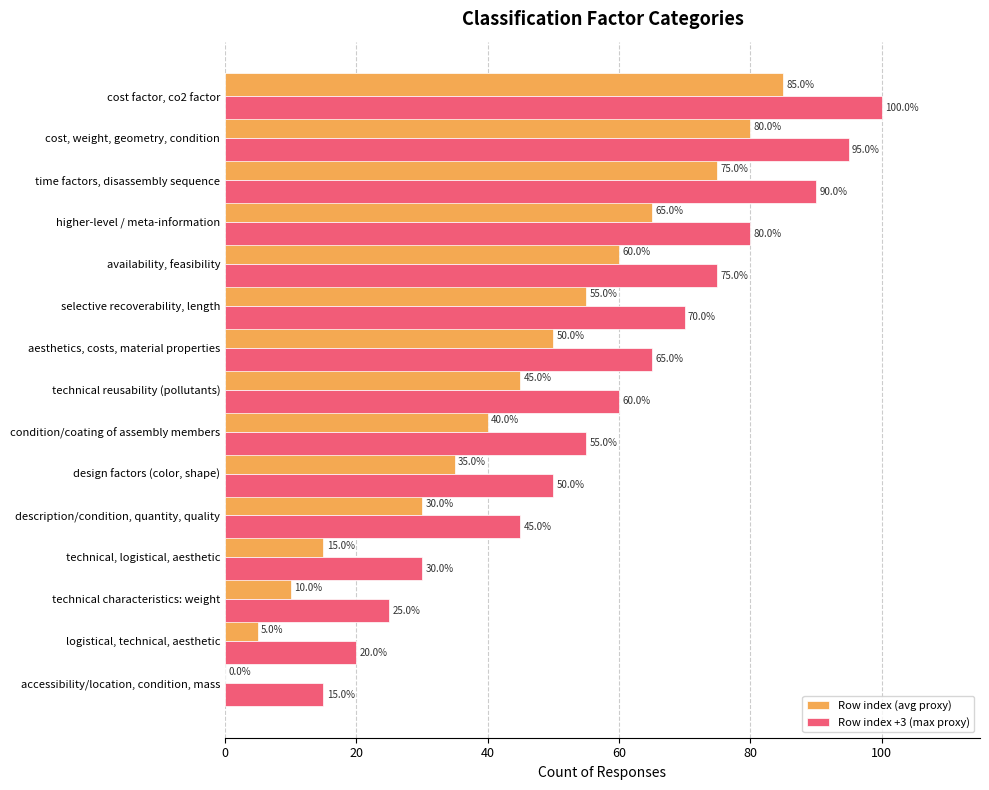

Where is Row index +3 (max proxy) nearest to the value 57?

condition/coating of assembly members